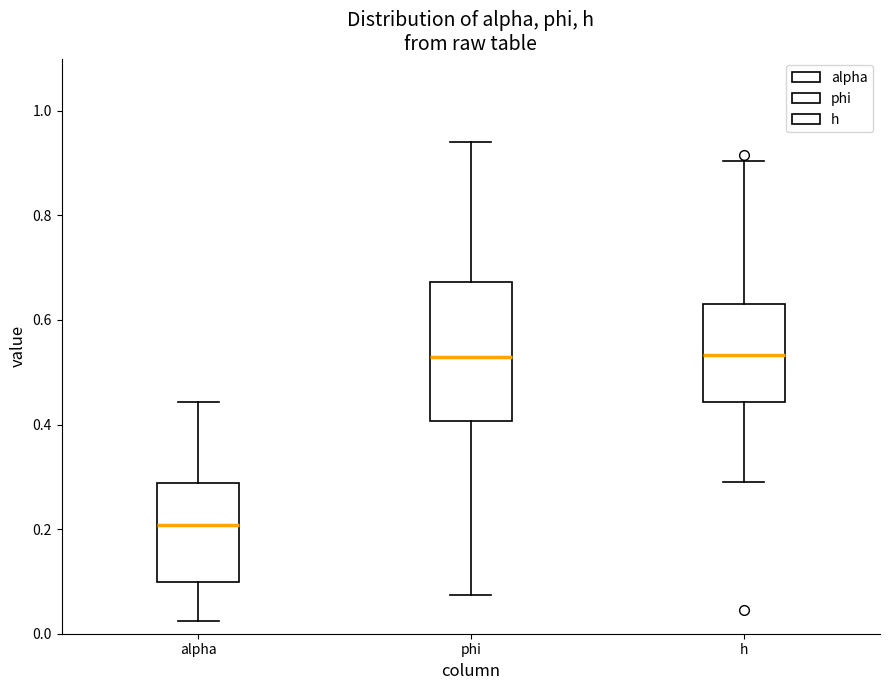

Reading left to right, transcribe this box plot: for each box, give where its median line is, the range the box spans, and where its two whiskers end, as read against the y-axis. The values are not printed on the chart, so give them approximately, as read against the axis.

alpha: median 0.20, box 0.10 to 0.28, whiskers 0.02 to 0.44
phi: median 0.52, box 0.40 to 0.68, whiskers 0.08 to 0.94
h: median 0.54, box 0.44 to 0.62, whiskers 0.28 to 0.90